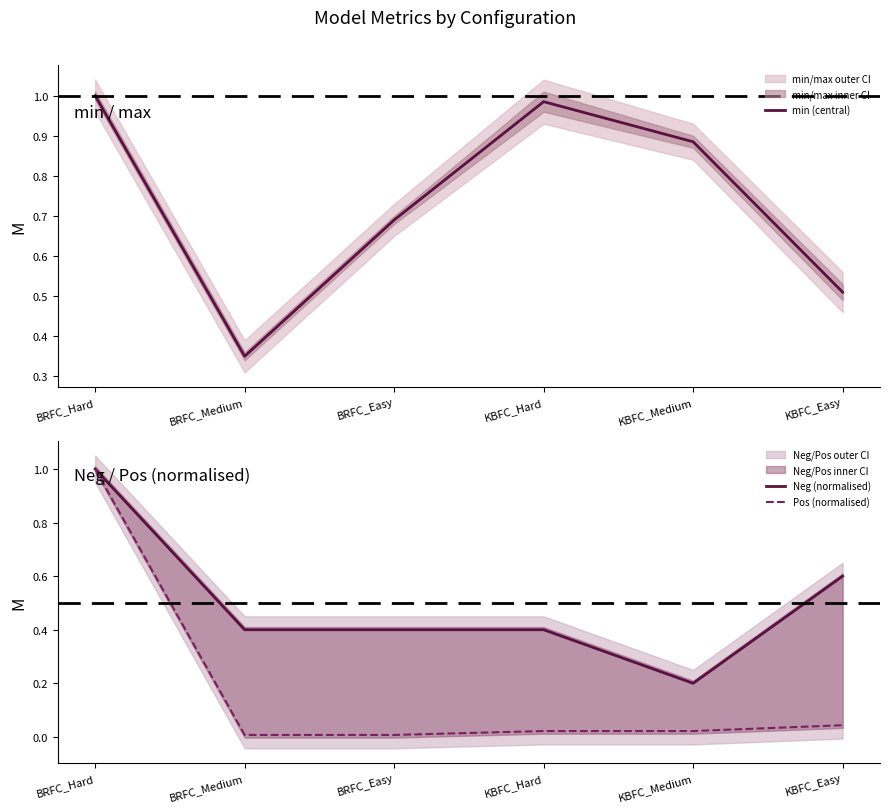

What is the maximum value for Neg (normalised)?

1.0